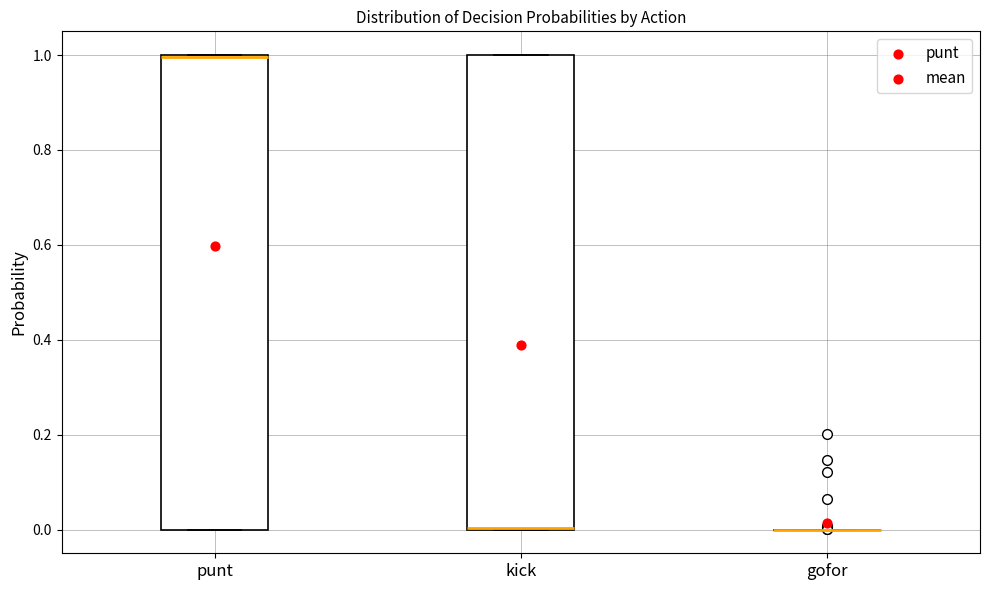

Reading left to right, transcribe this box plot: for each box, give where its median line is, the range the box spans, and where its two whiskers end, as read against the y-axis. The values are not printed on the chart, so give them approximately, as read against the axis.

punt: median 1, box 0 to 1, whiskers 0 to 1
kick: median 0 (drawn on the box's lower edge), box 0 to 1, whiskers 0 to 1
gofor: box collapsed to a line at 0, whiskers 0 to 0